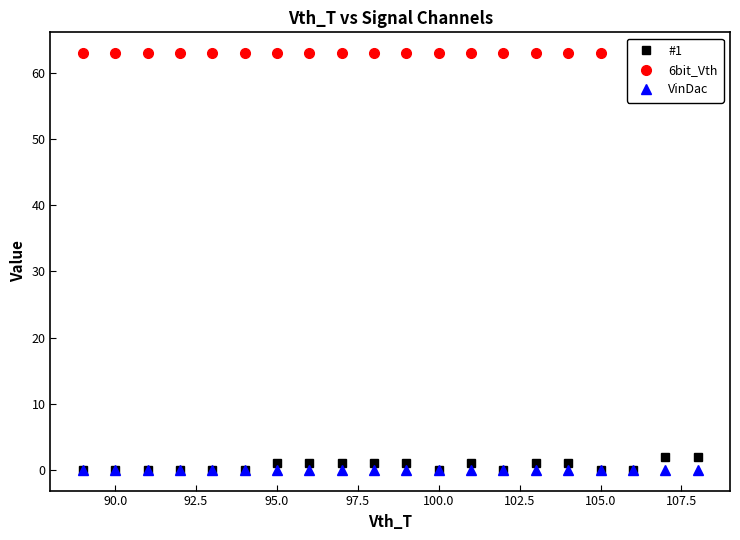

What is the value of the 6bit_Vth point at the 20th from the left?

63